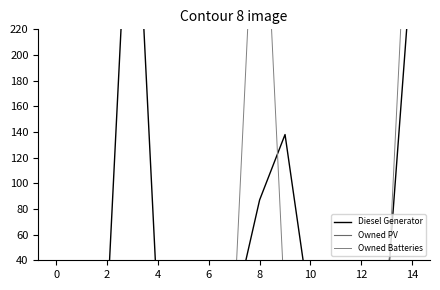

Is it true that Diesel Generator equals 0 at 4?

True